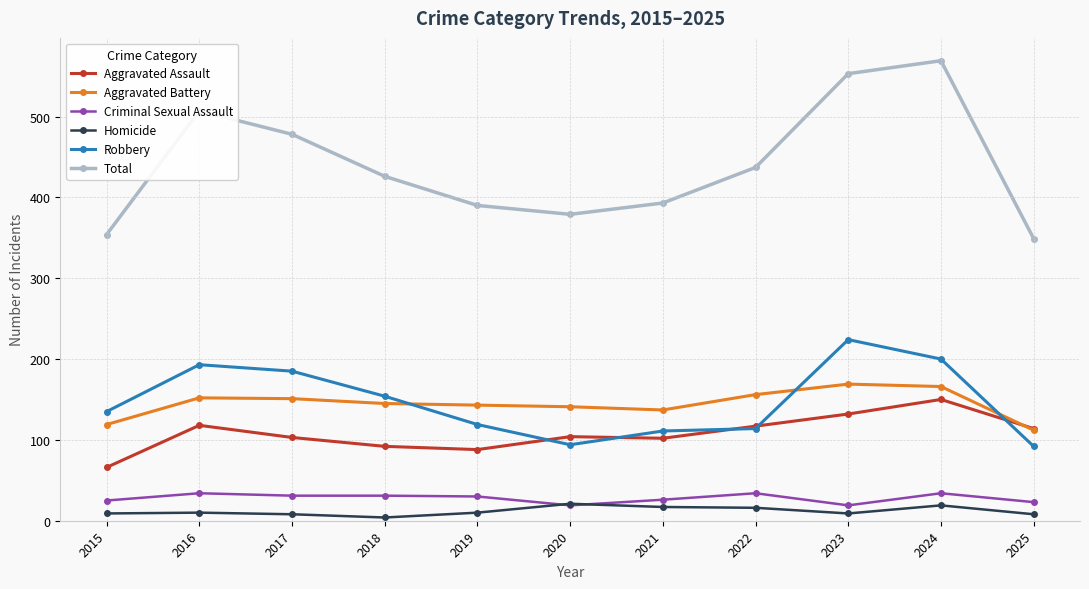

Is this an area chart (filled region under the line)?

No